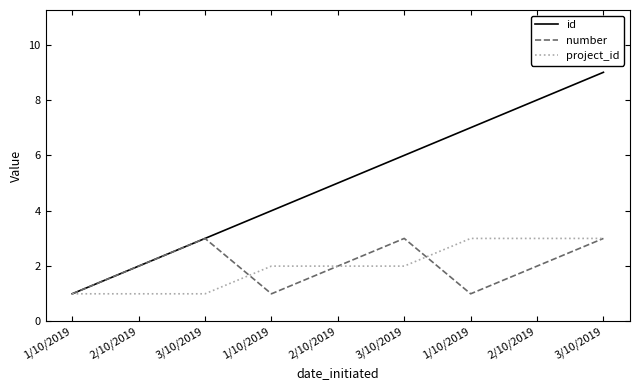

True or false: number has more than 1 interior local peaks.

True